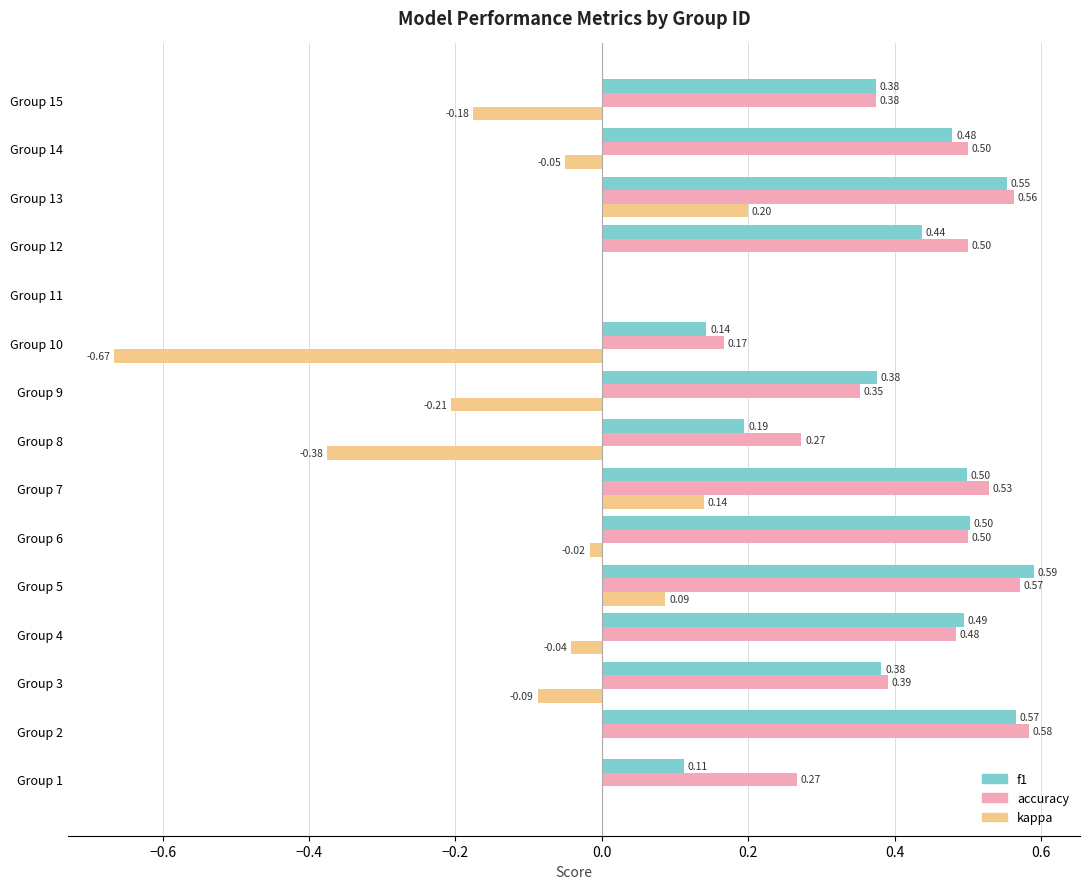

What is the total value across all series at Group 9?

0.5